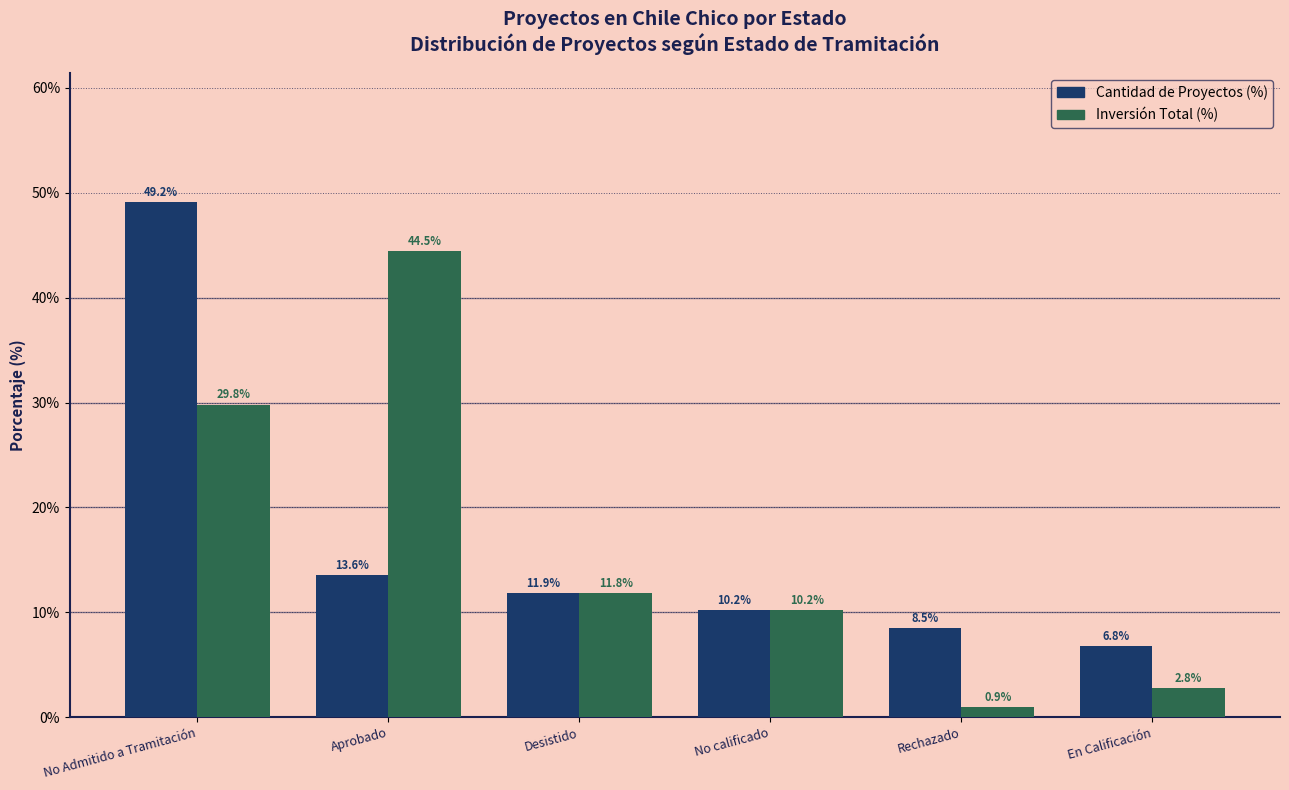

At which category is the sum across all series the highest?

No Admitido a Tramitación